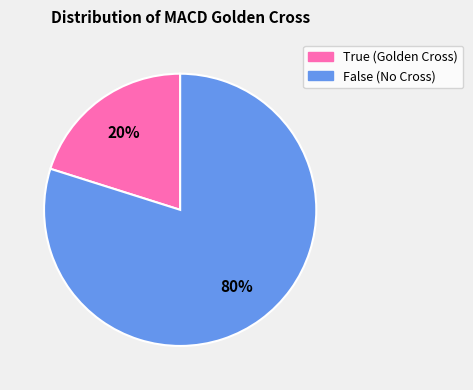

To the nearest percent, what is the combined percentage of True and False?

100%